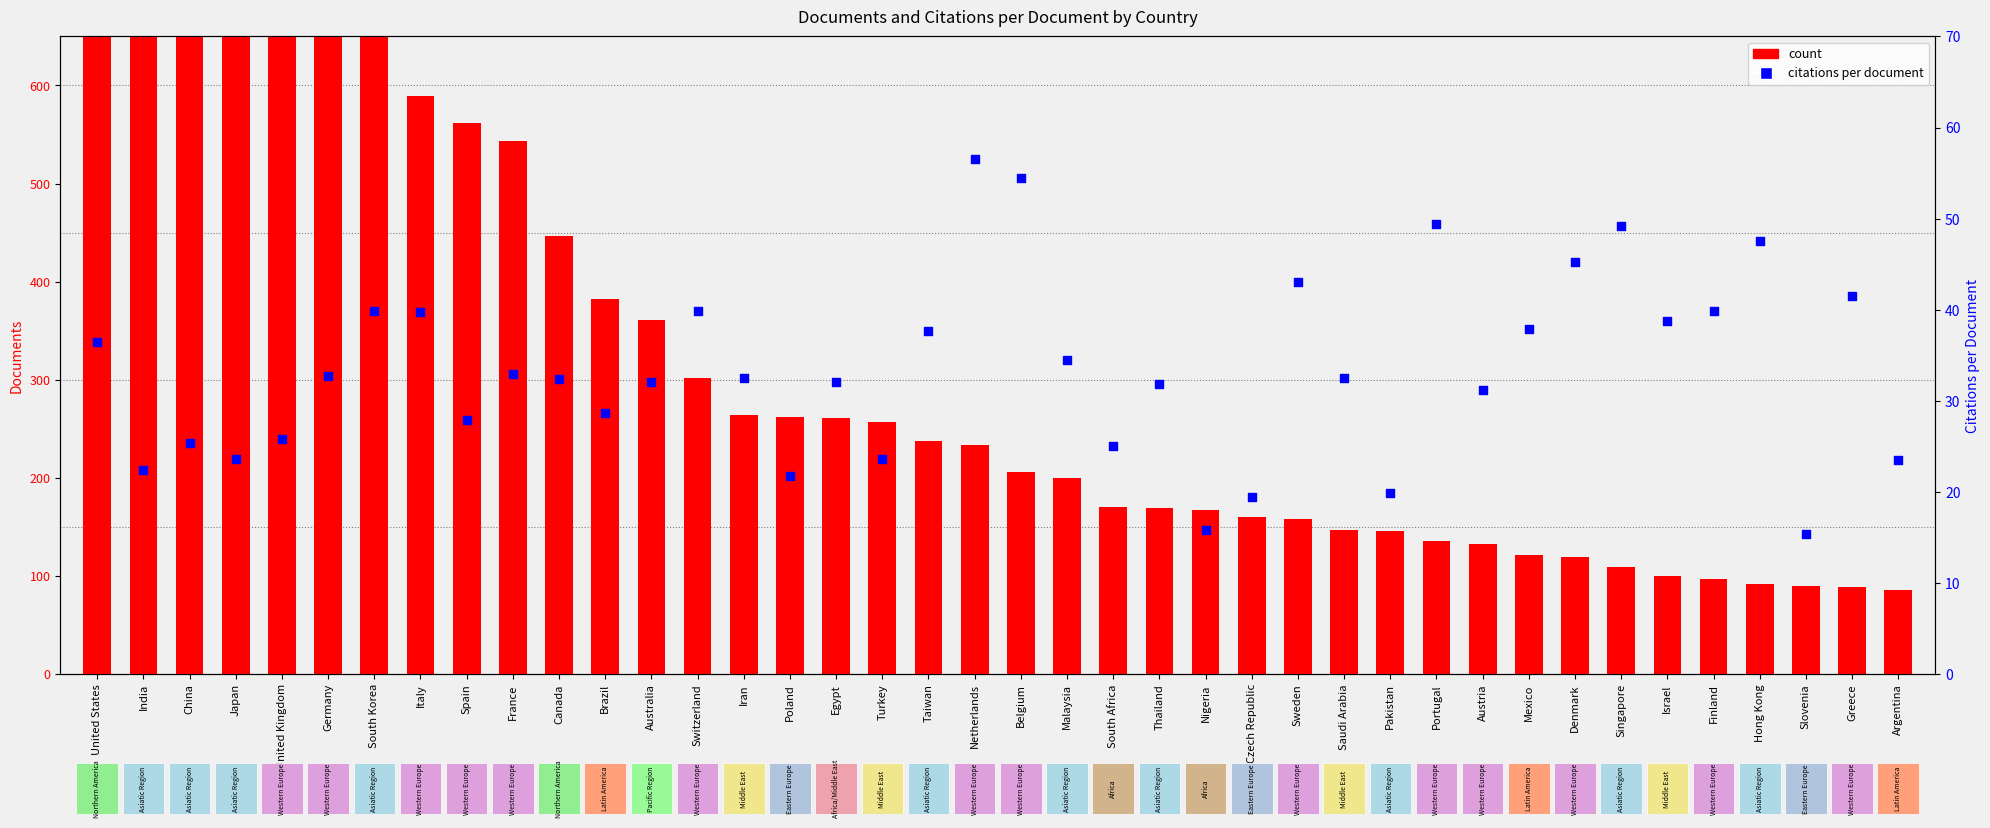

At which category is the sum across all series the highest?

United States